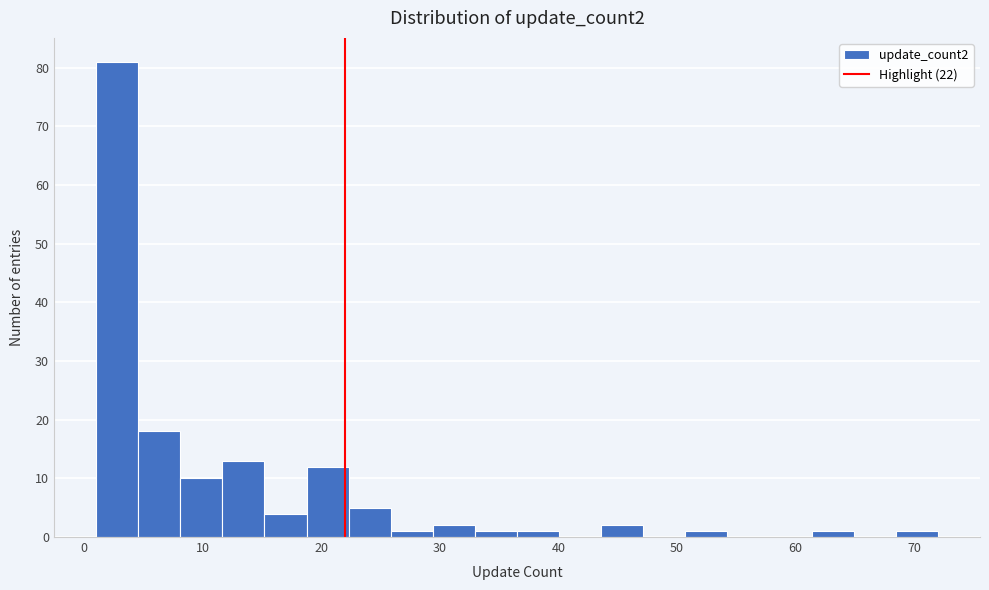

Read against the x-axis, roughly where is the centre of the tallest bar?

3